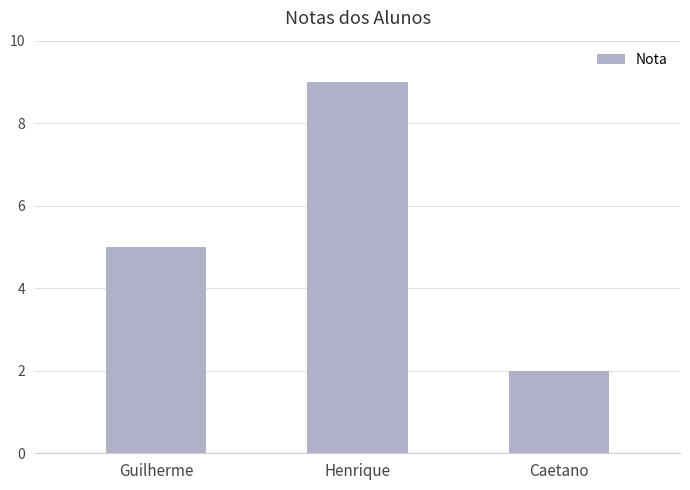

At which category does the chart reach its minimum across all series?

Caetano